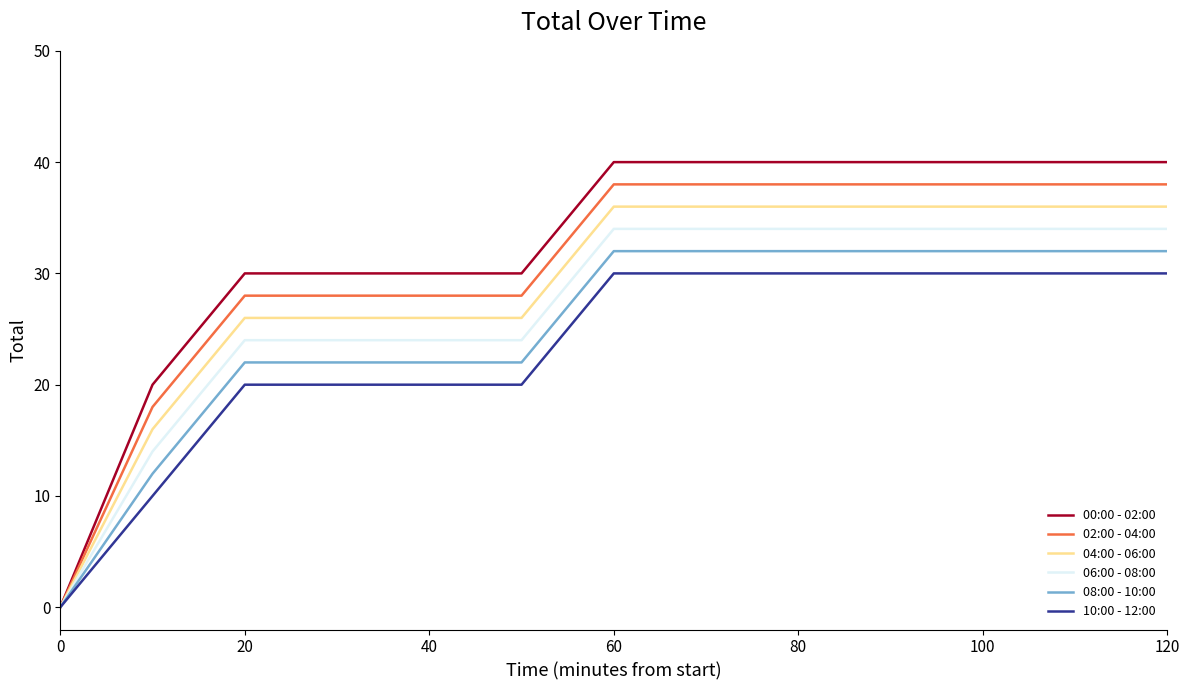

Which series has the widest spread of values?

00:00 - 02:00